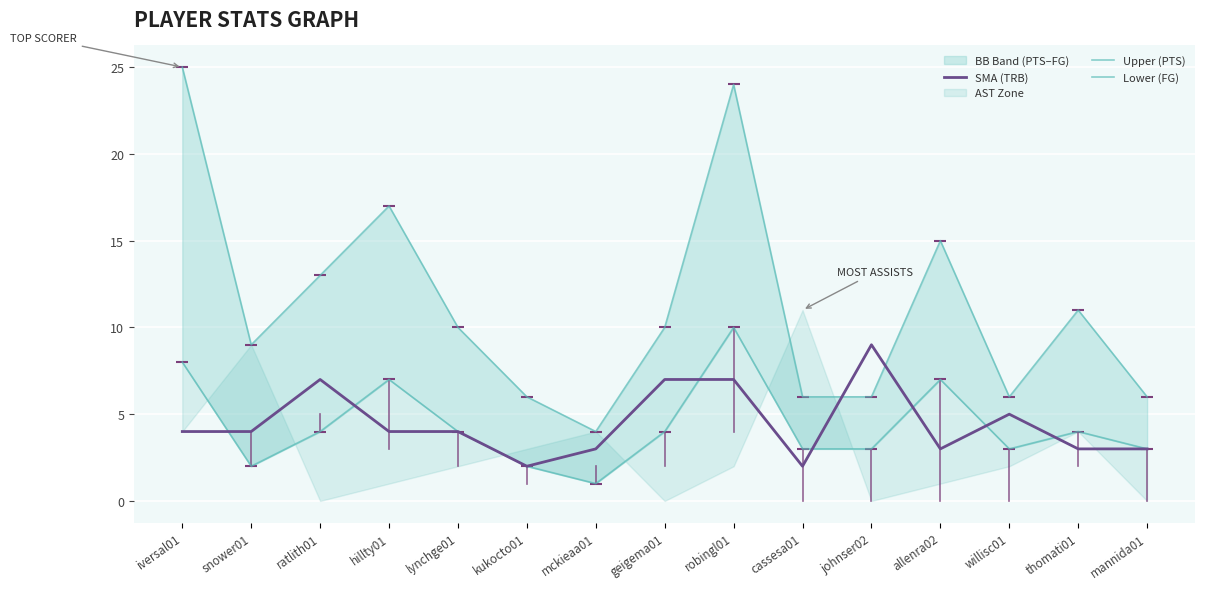

Is this an area chart (filled region under the line)?

No